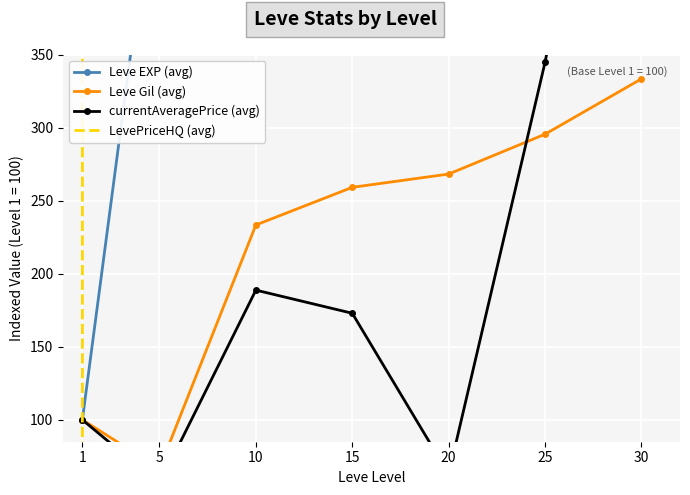

What is the spread (max minus min) of values at 10?

2249811.3